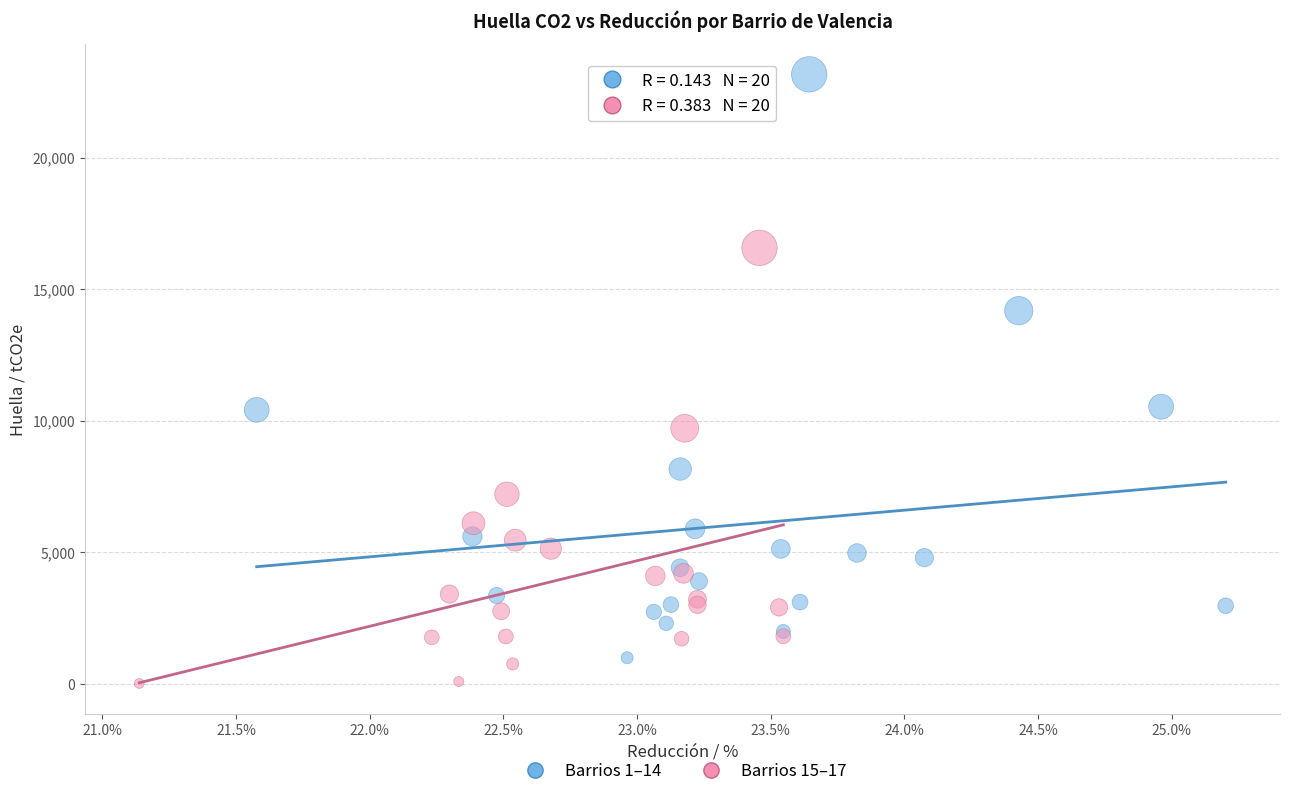

Which series has the widest spread of Y values?

Barrios 1–14